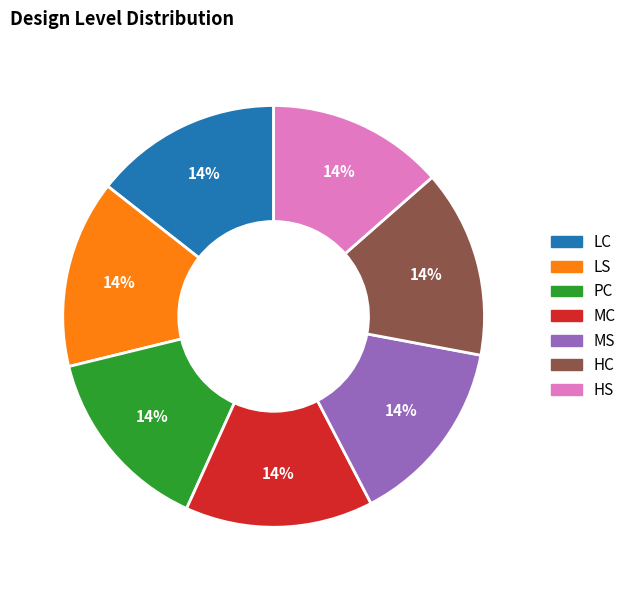

How many segments does this pie chart have?

7